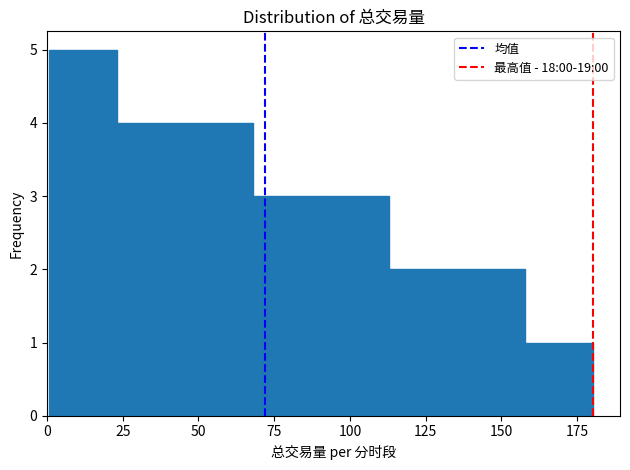

What is the height of the bar covering 0 to 25 on the x-axis? Neither the bar edges nor the heights are printed on the chart, so give them approximately, as read against the axes.

5